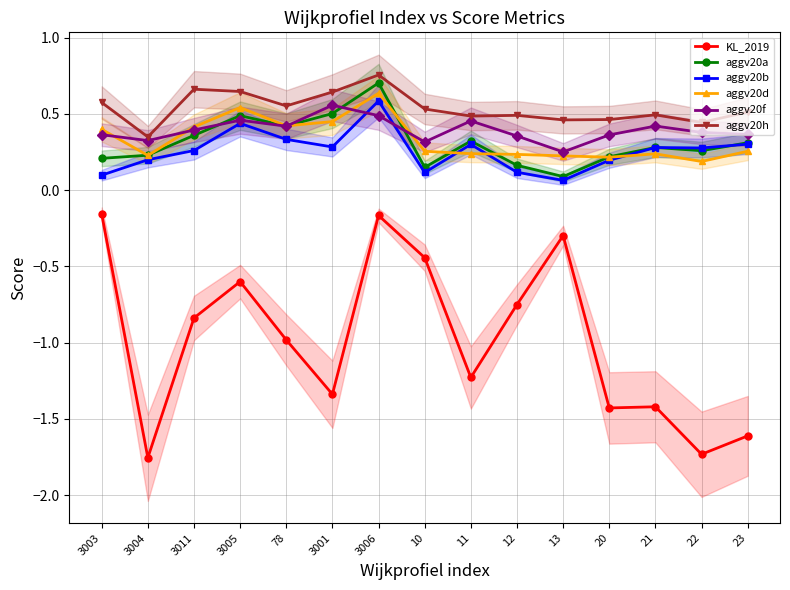

Reading left to right, extract all data points from this chart.

KL_2019: -0.2	-1.8	-0.8	-0.6	-1.0	-1.3	-0.2	-0.4	-1.2	-0.7	-0.3	-1.4	-1.4	-1.7	-1.6
aggv20a: 0.2	0.2	0.4	0.5	0.4	0.5	0.7	0.1	0.3	0.2	0.1	0.2	0.3	0.3	0.3
aggv20b: 0.1	0.2	0.3	0.4	0.3	0.3	0.6	0.1	0.3	0.1	0.1	0.2	0.3	0.3	0.3
aggv20d: 0.4	0.2	0.4	0.5	0.4	0.4	0.6	0.3	0.2	0.2	0.2	0.2	0.2	0.2	0.3
aggv20f: 0.4	0.3	0.4	0.5	0.4	0.6	0.5	0.3	0.5	0.4	0.3	0.4	0.4	0.4	0.4
aggv20h: 0.6	0.3	0.7	0.6	0.6	0.6	0.8	0.5	0.5	0.5	0.5	0.5	0.5	0.4	0.5